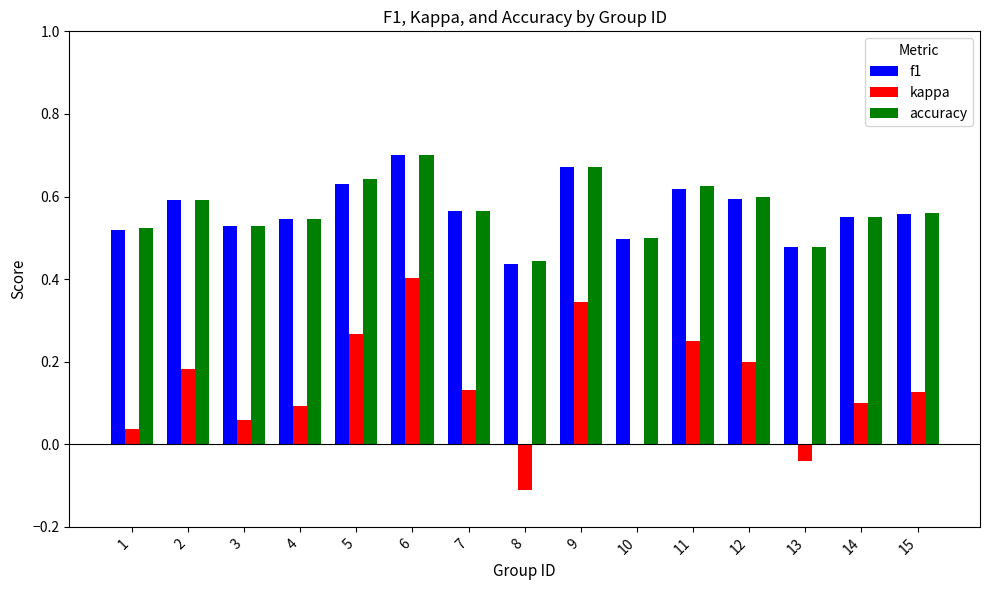

Between 6 and 15, which series saw the biggest shift?

kappa